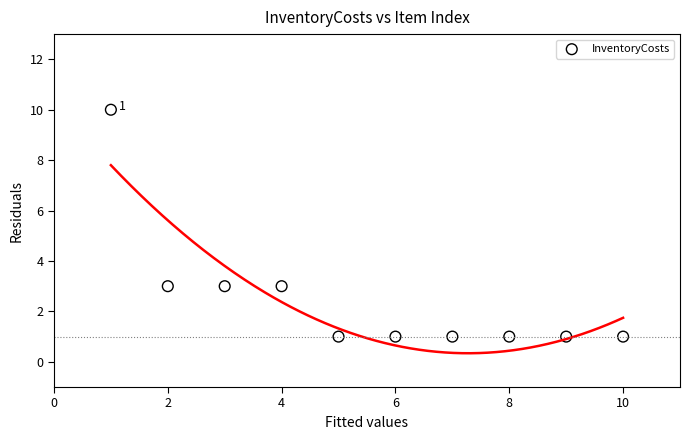

What is the range of X values (max minus min)?

9